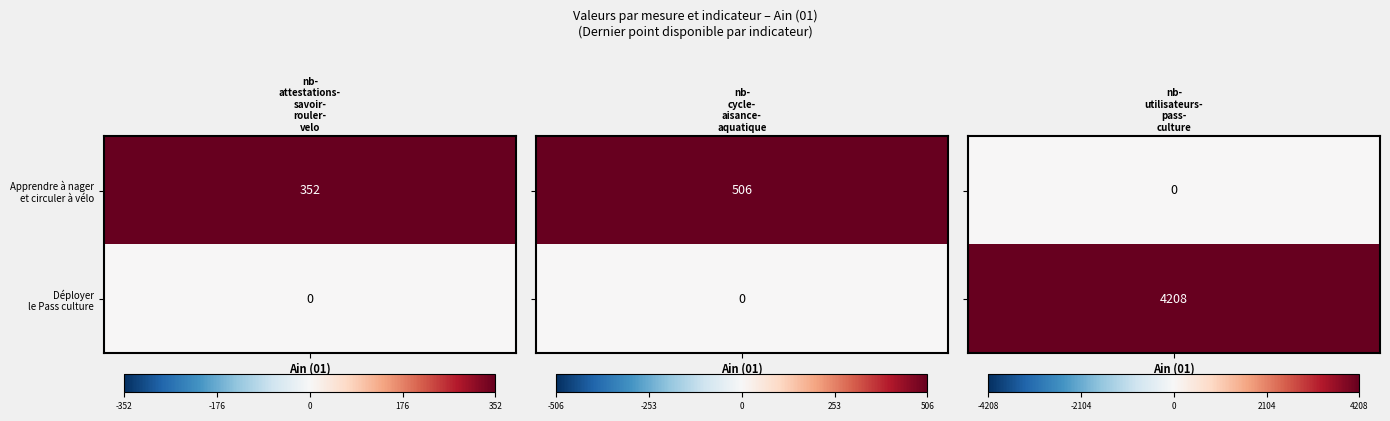

Is it true that nb-attestations-savoir-rouler-velo equals 31 at 5?

False